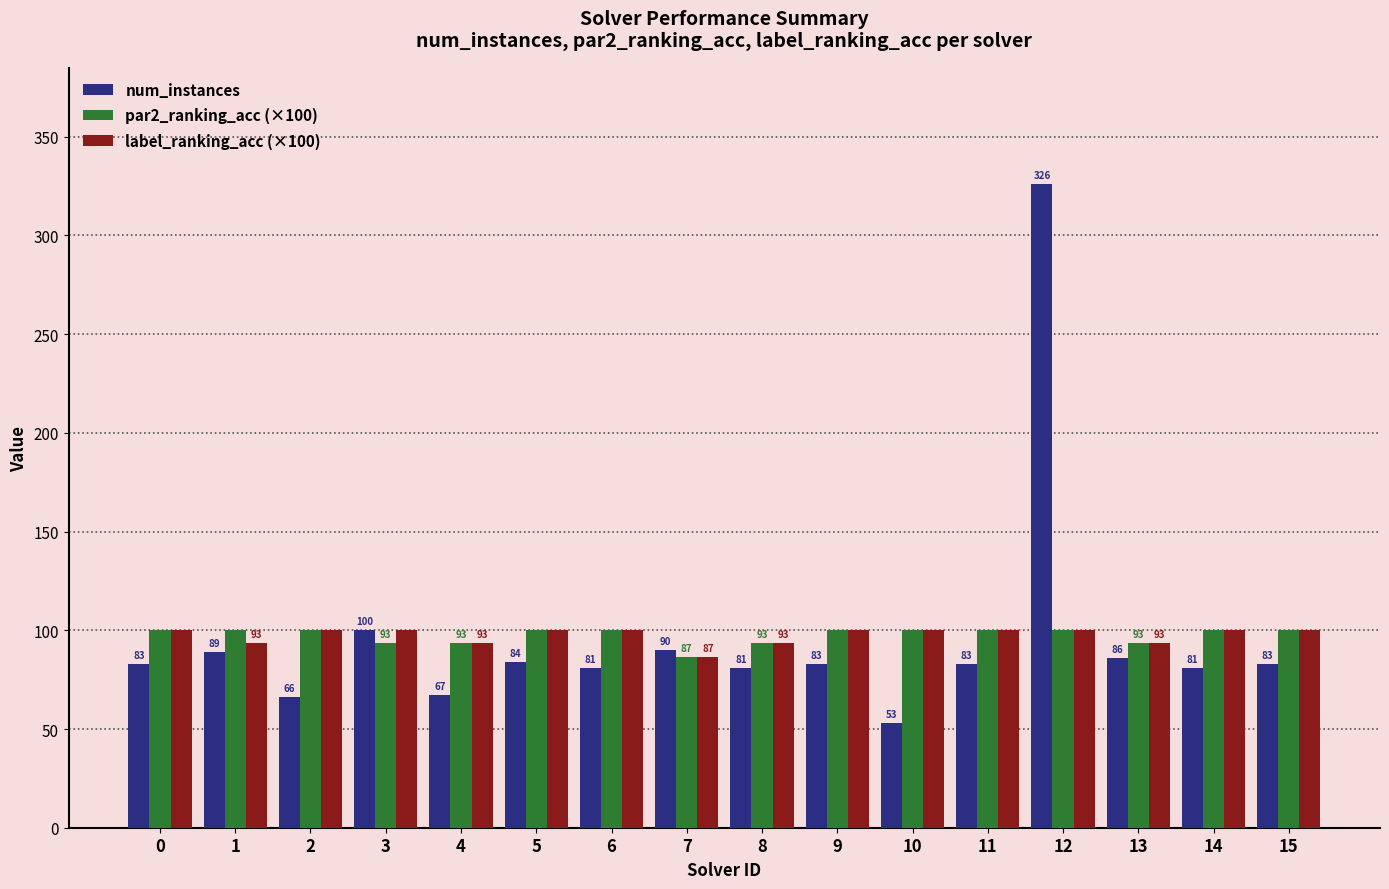

What is the average value of the num_instances series?

96.0